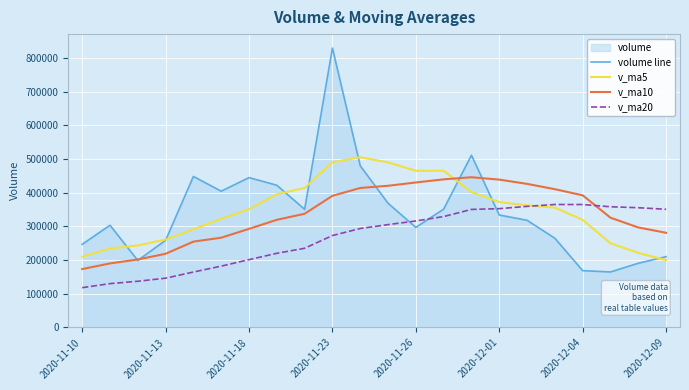

True or false: v_ma5 and volume line cross at least once.

True